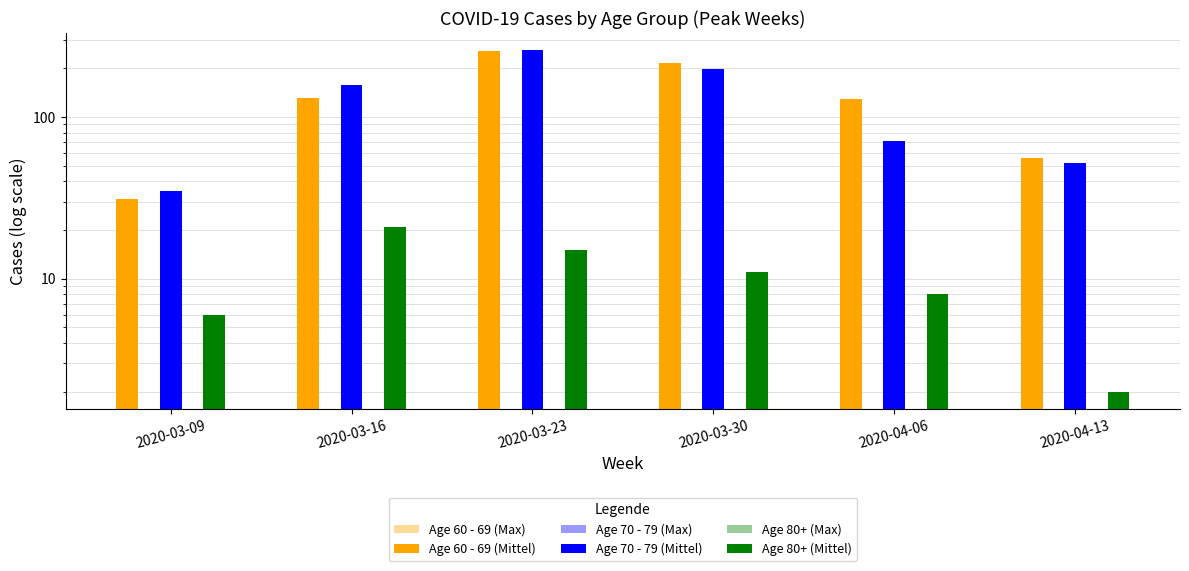

At which category is the sum across all series the highest?

2020-03-23